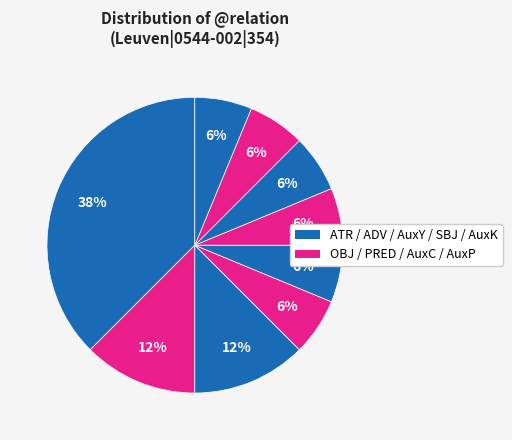

How many slices are in this pie chart?

9